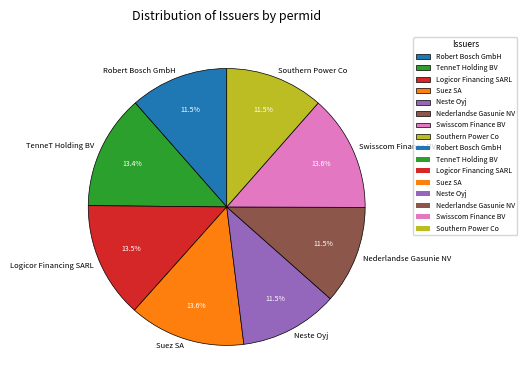

To the nearest percent, what is the average slice percentage?

12%